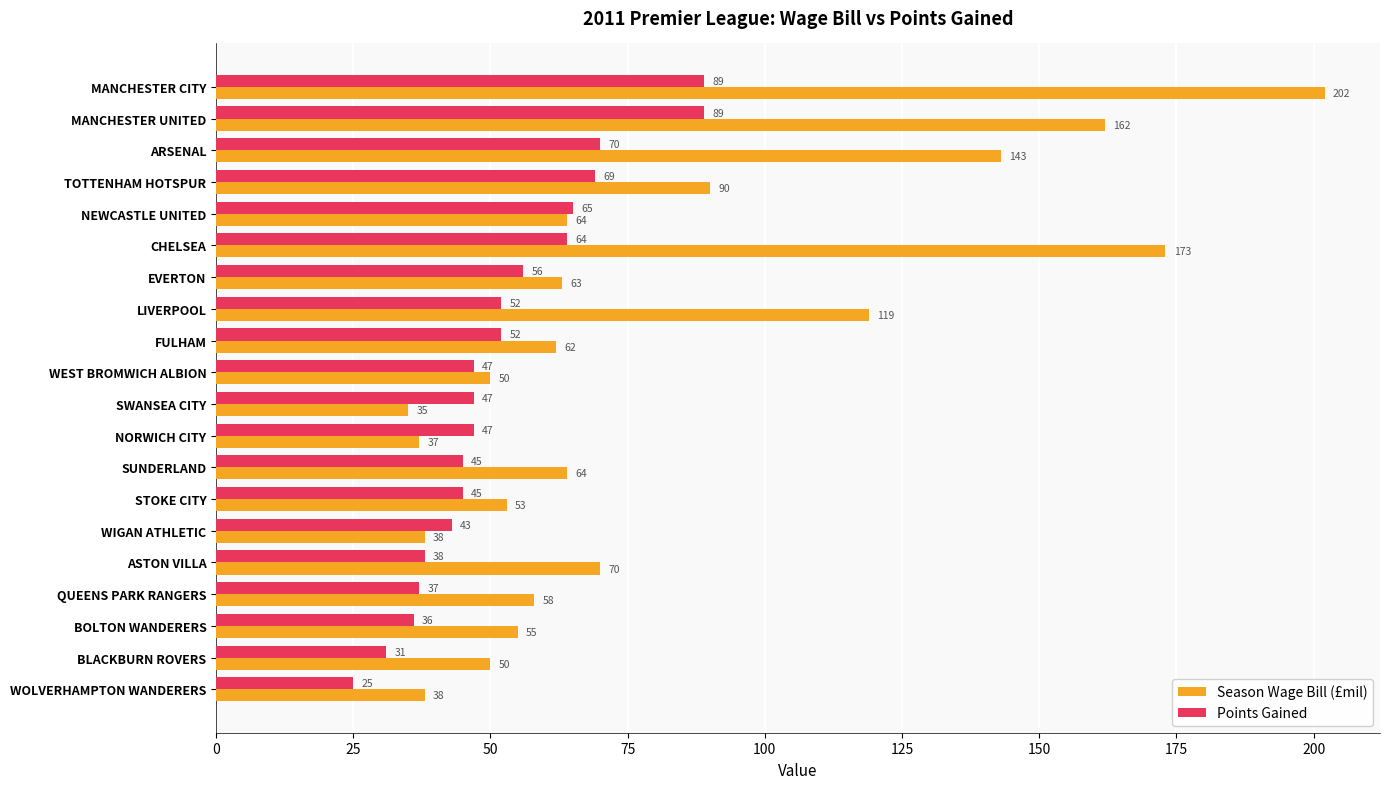

Which series has the largest range (max minus min)?

Season Wage Bill (£mil)